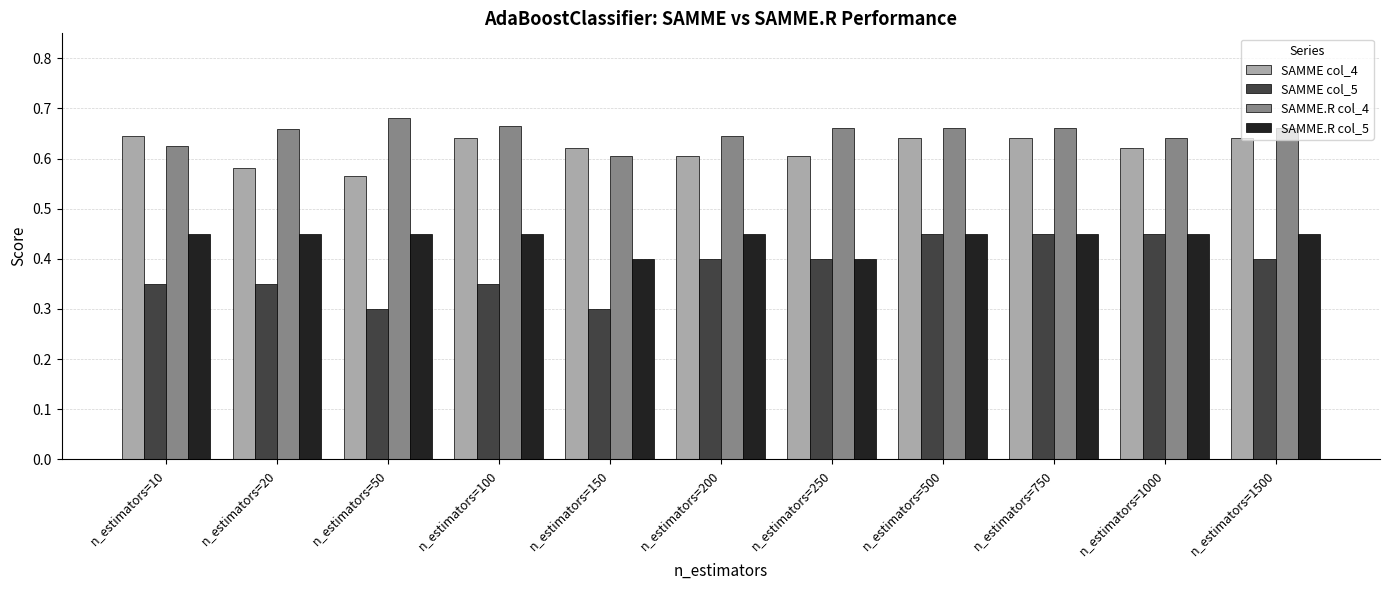

What are all the series names shown in the legend?

SAMME col_4, SAMME col_5, SAMME.R col_4, SAMME.R col_5